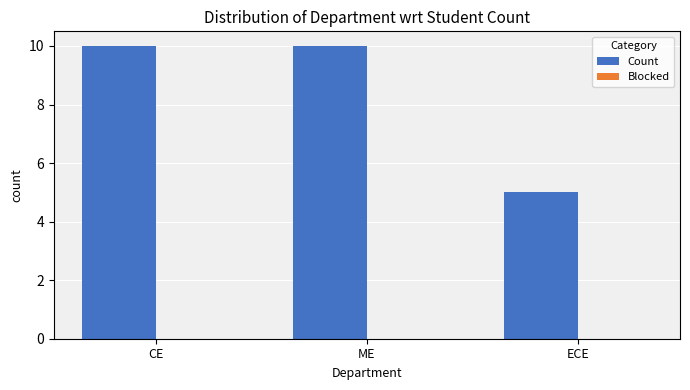

Is it true that the value at ECE is 5?

True